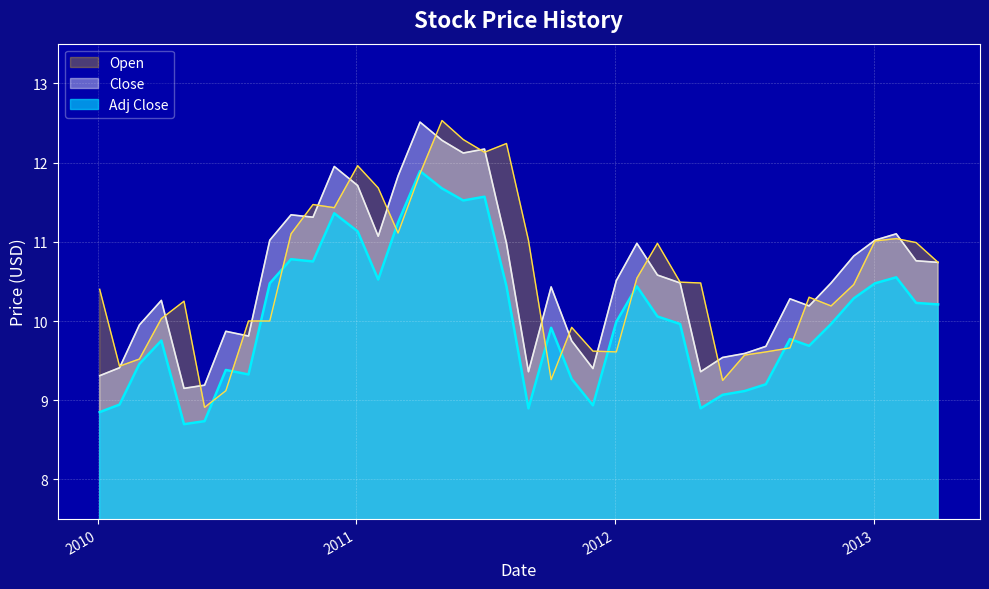

What is the sum of all Close values?

422.3